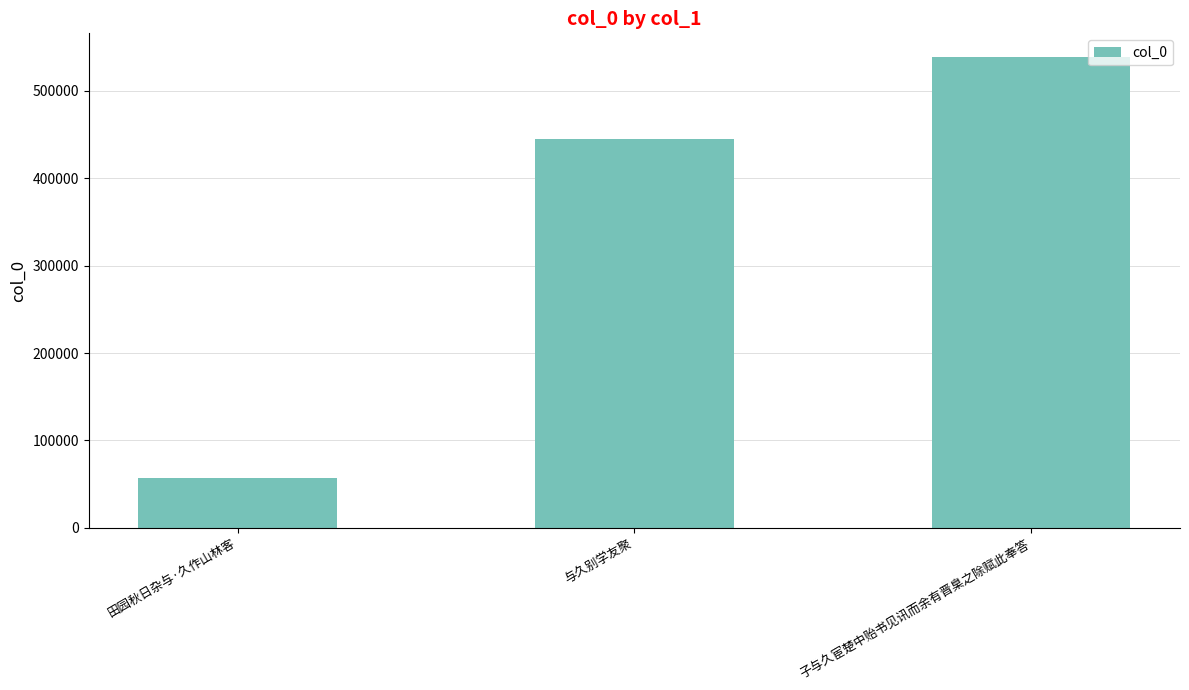

The value at 子与久宦楚中贻书见讯而余有晋臬之除赋此奉答 is 843603. True or false?

False